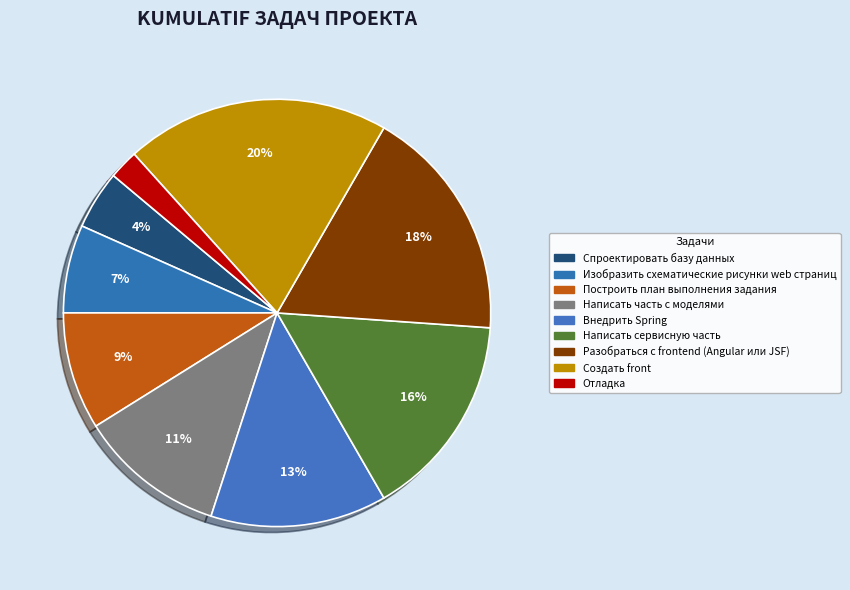

Count the number of slices in the pie.

9